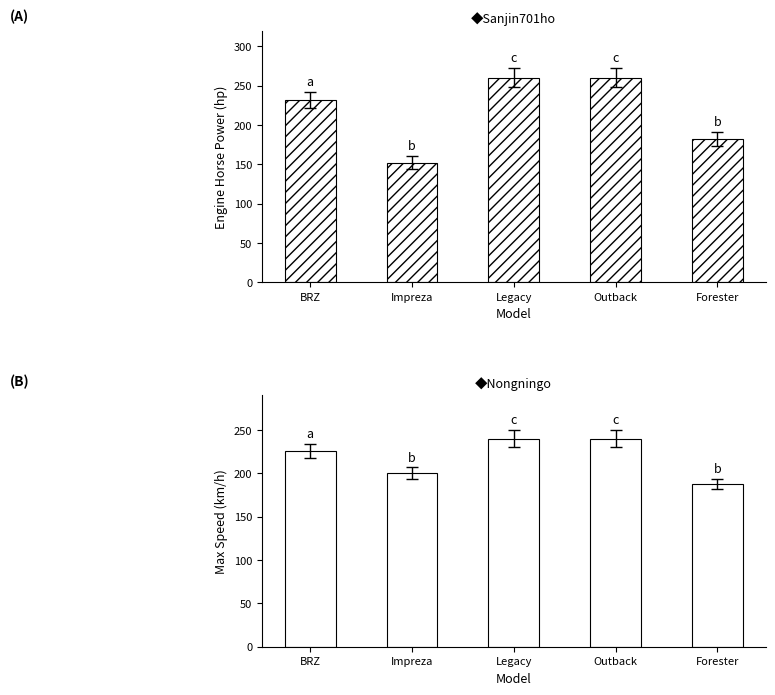

What is the label of the 4th bar from the left?

Outback